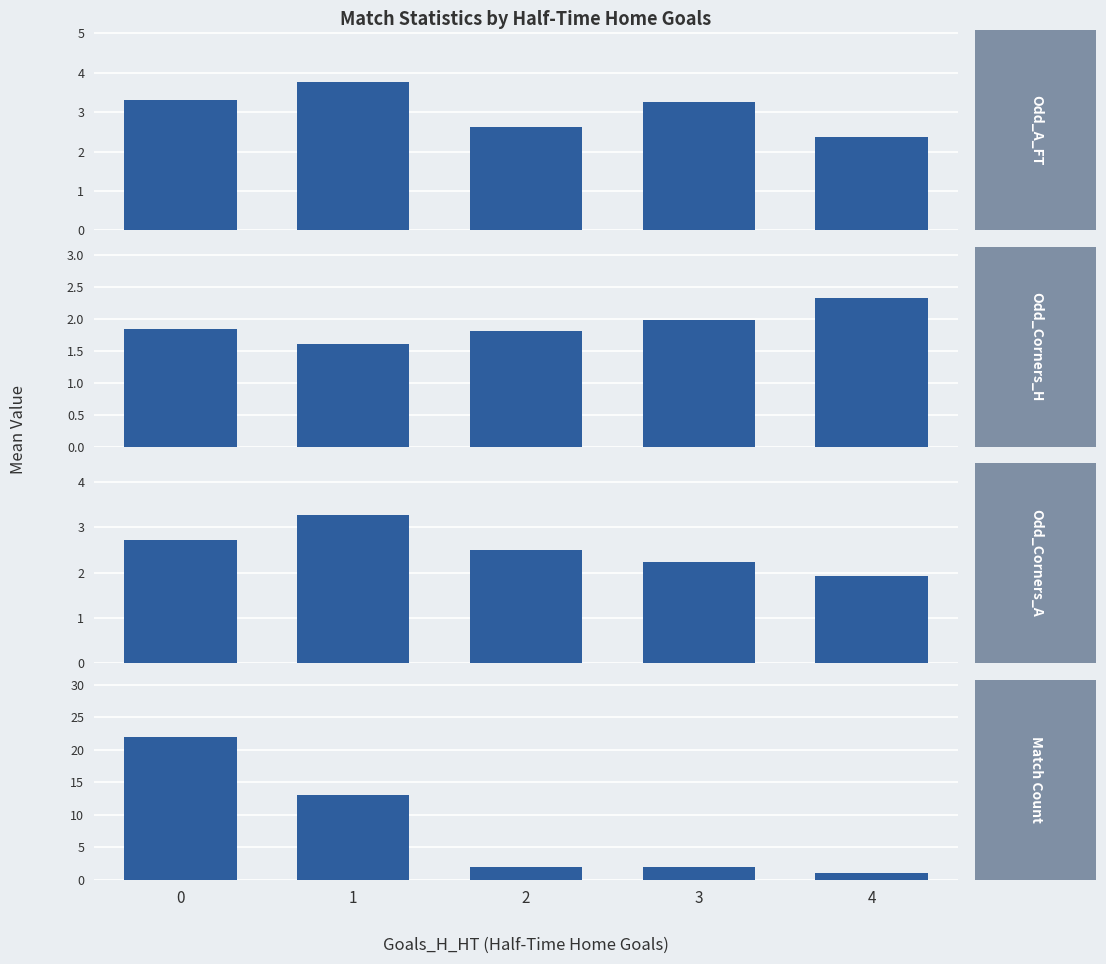

Rank the series at 3 from lowest to highest value.

Odd_Corners_H, Match Count, Odd_Corners_A, Odd_A_FT